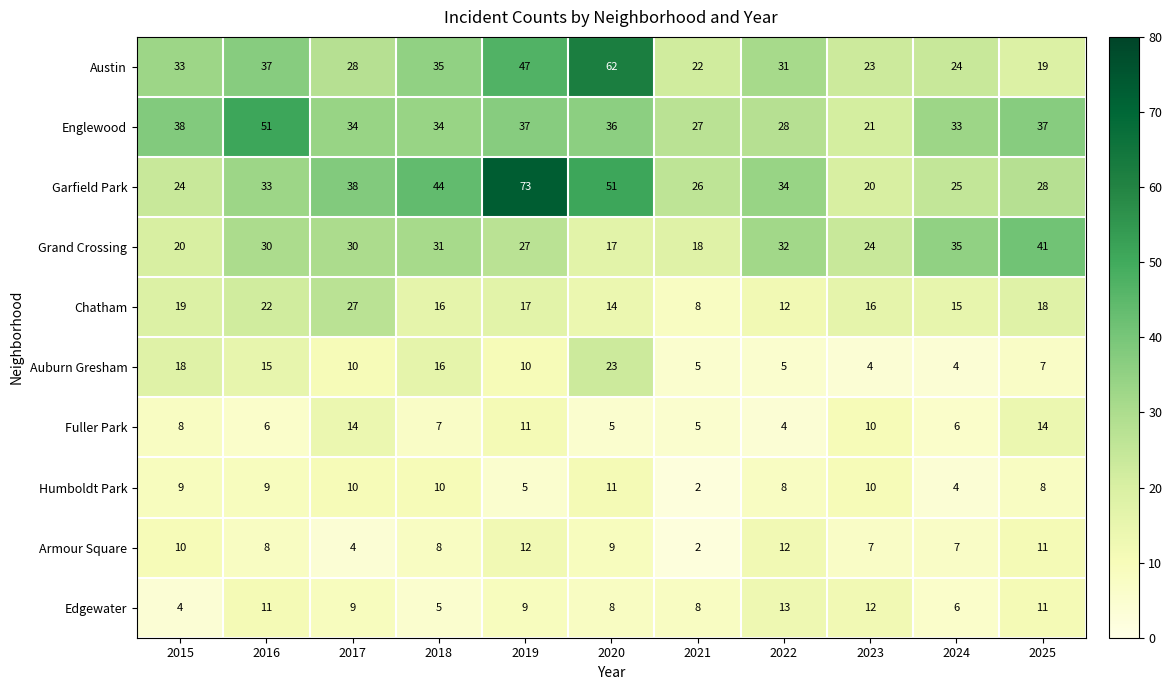

How many Fuller Park values are between 5 and 11?

8